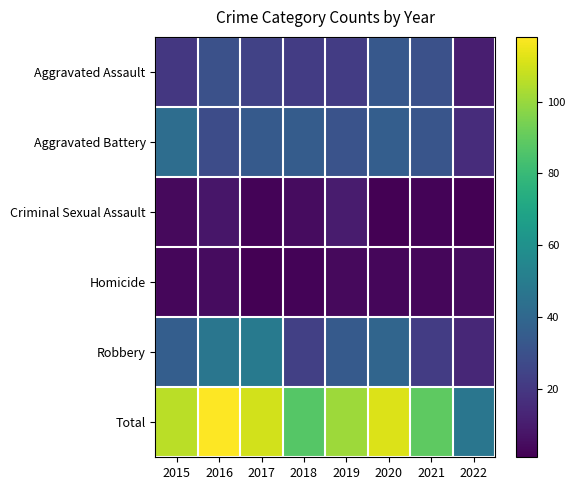

Which series has the widest spread of values?

Total